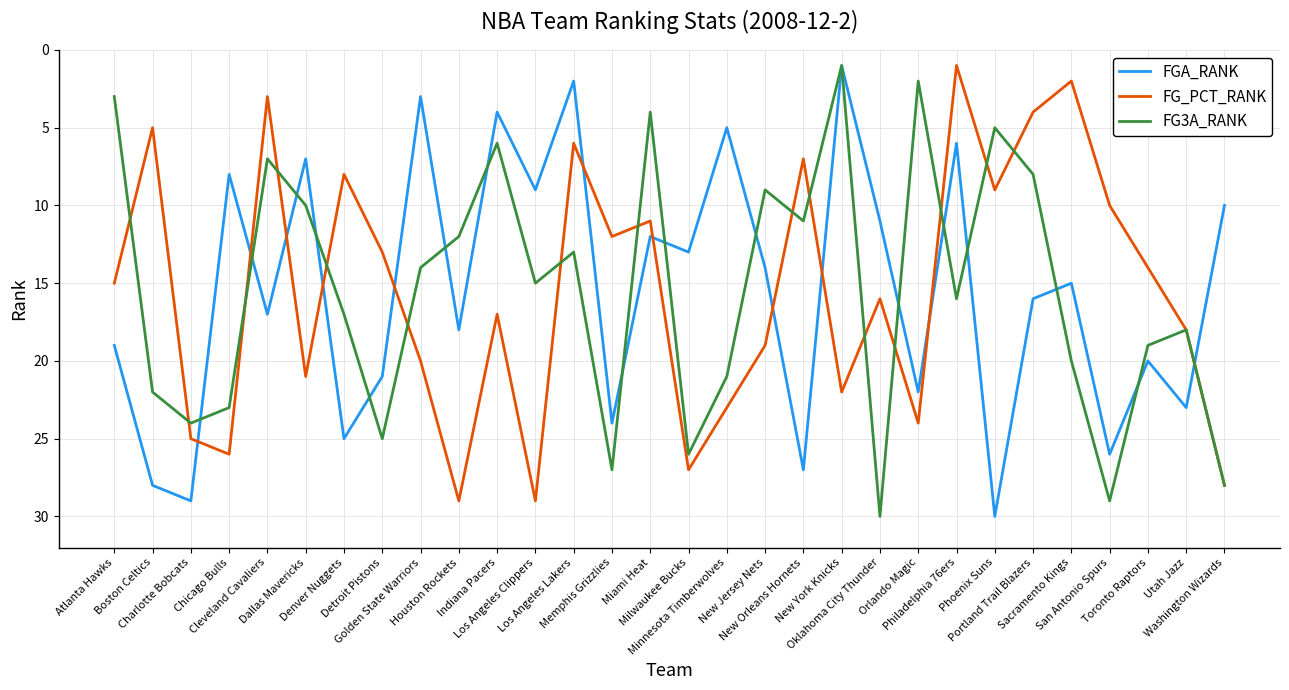

What is the average value of the FG3A_RANK series?

16